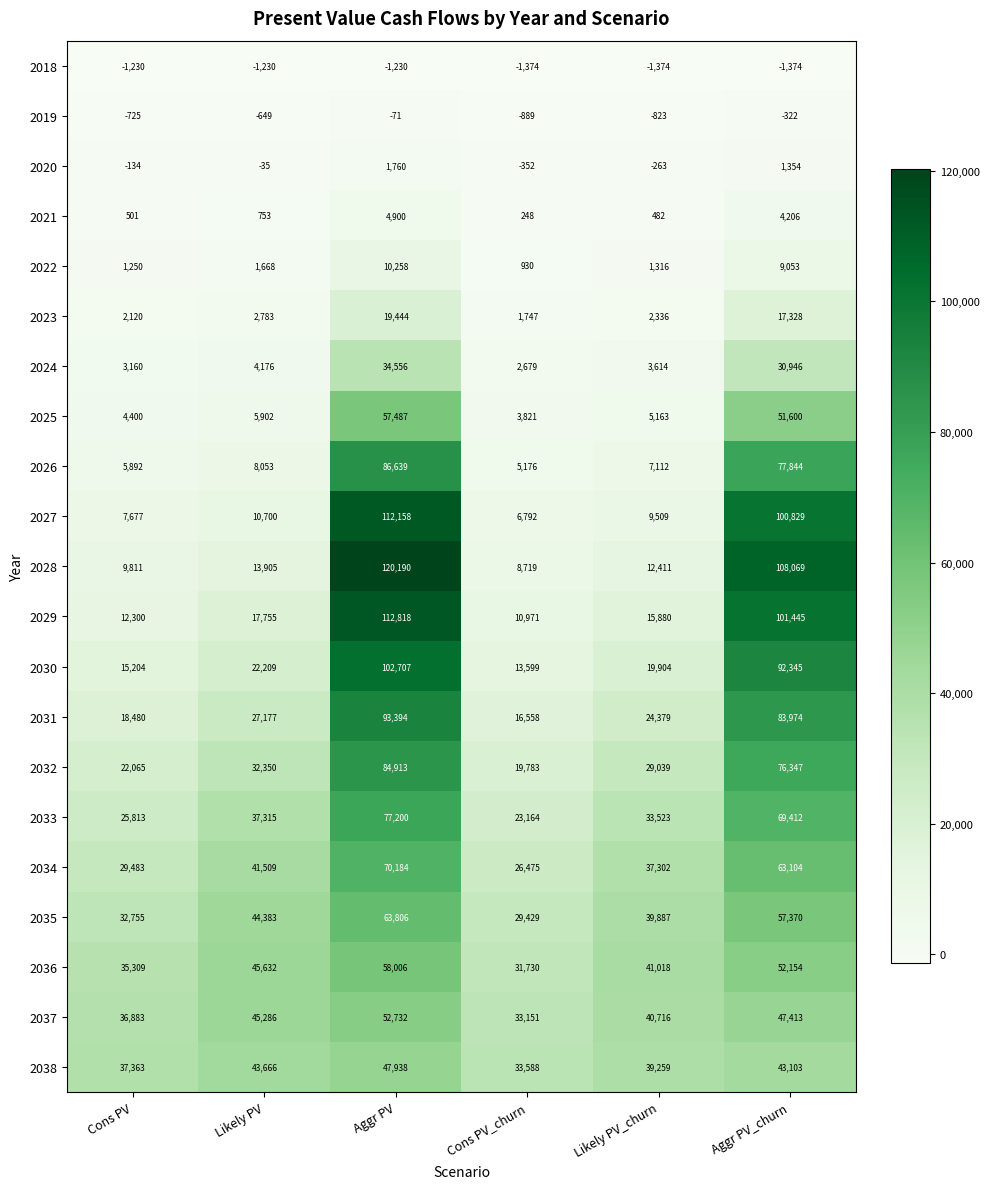

What value does the 2037 series have at Aggr PV, to the nearest 10?

52730